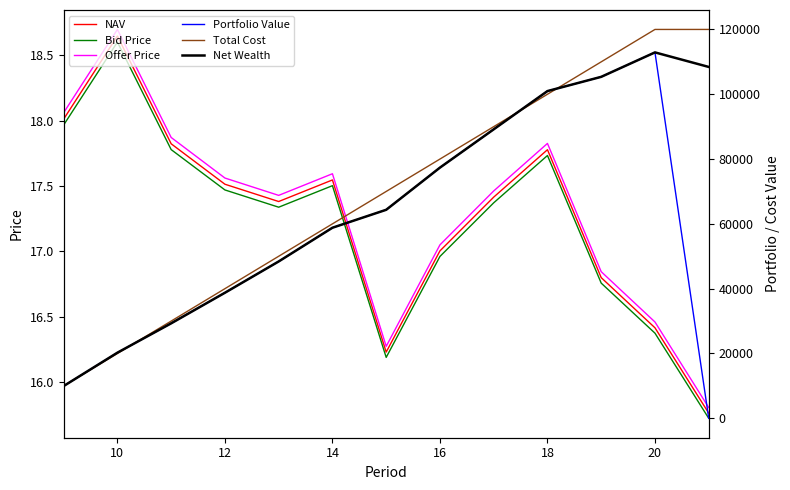

How many values in the Total Cost series are below 70000?

6